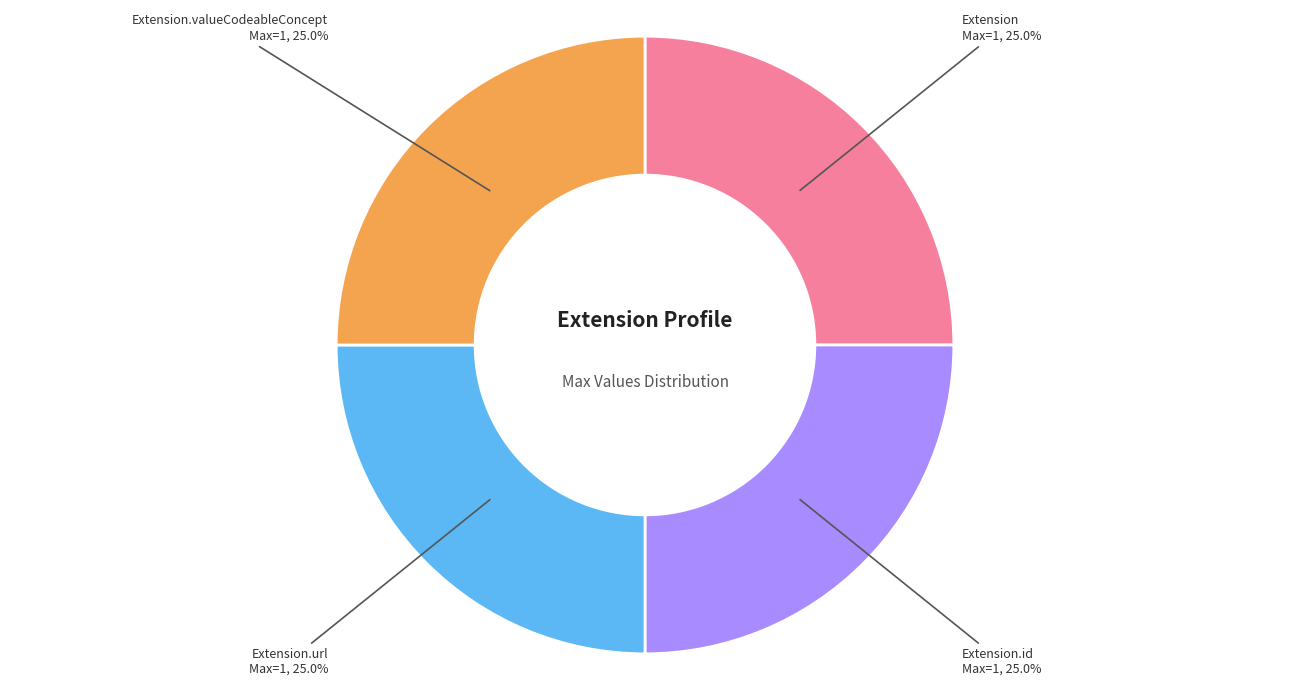

How many segments does this pie chart have?

4